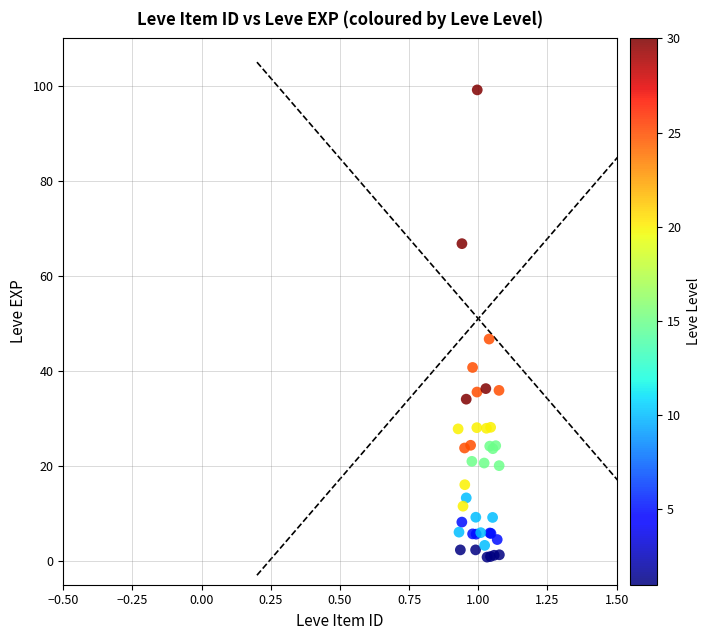

What Y value in the scatter plot is closest to 49?

46.7